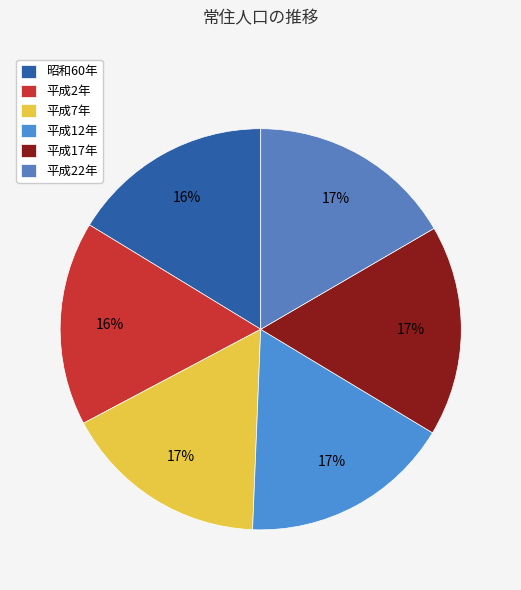

How many slices are in this pie chart?

6